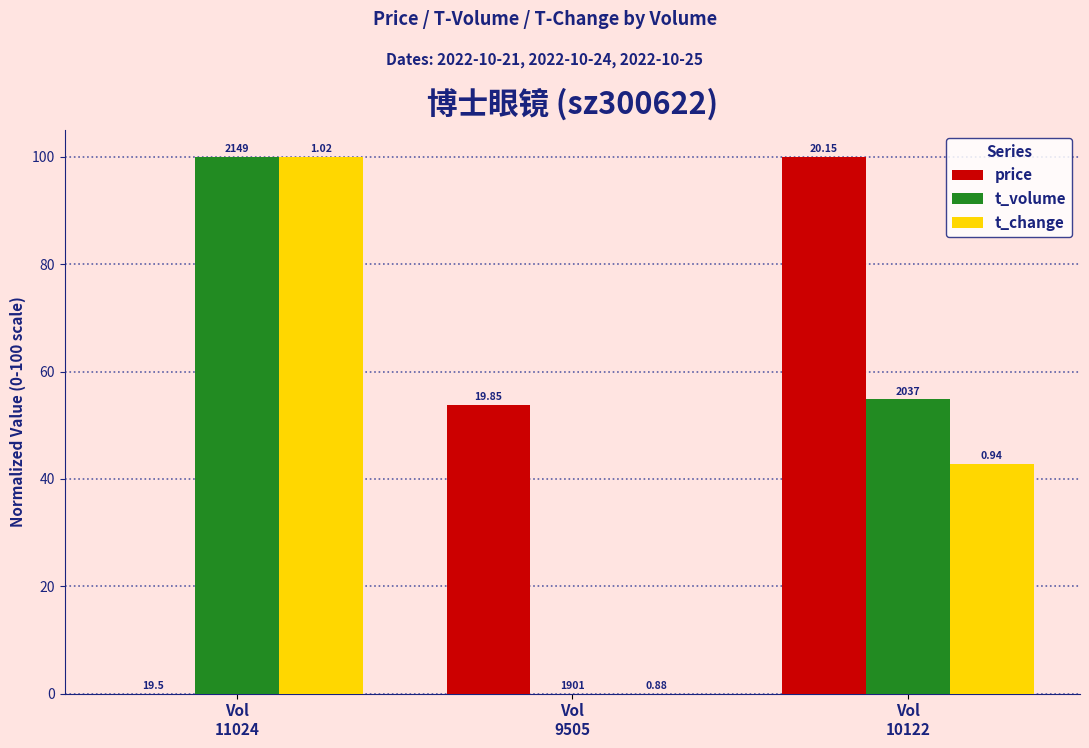

Which series has the largest total across all categories?

t_volume